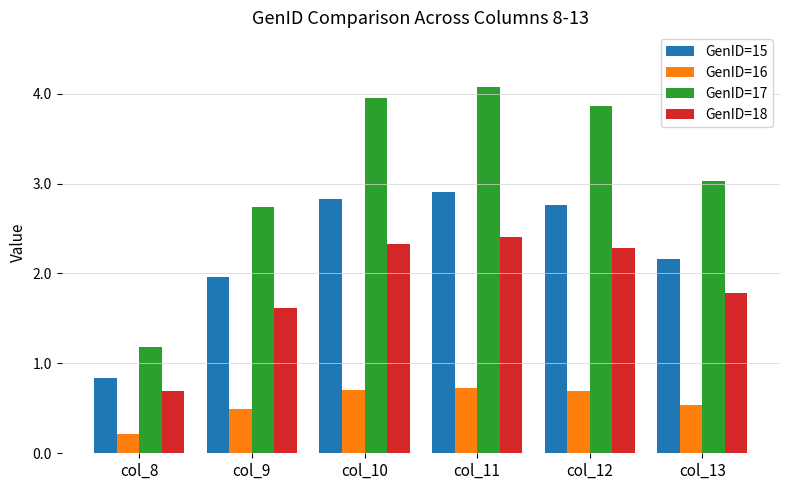

What is the difference between the GenID=17 values at col_12 and col_11?

0.2